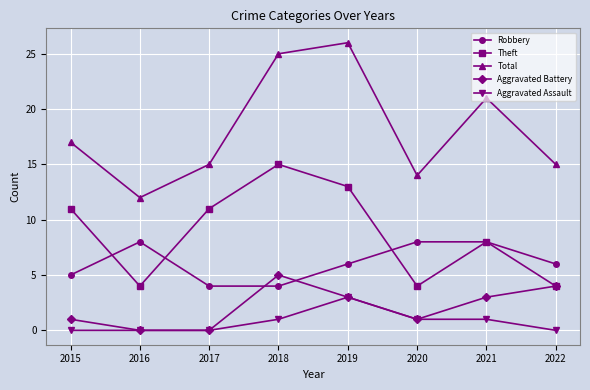

The value of Aggravated Assault at 2018 is 1. True or false?

True